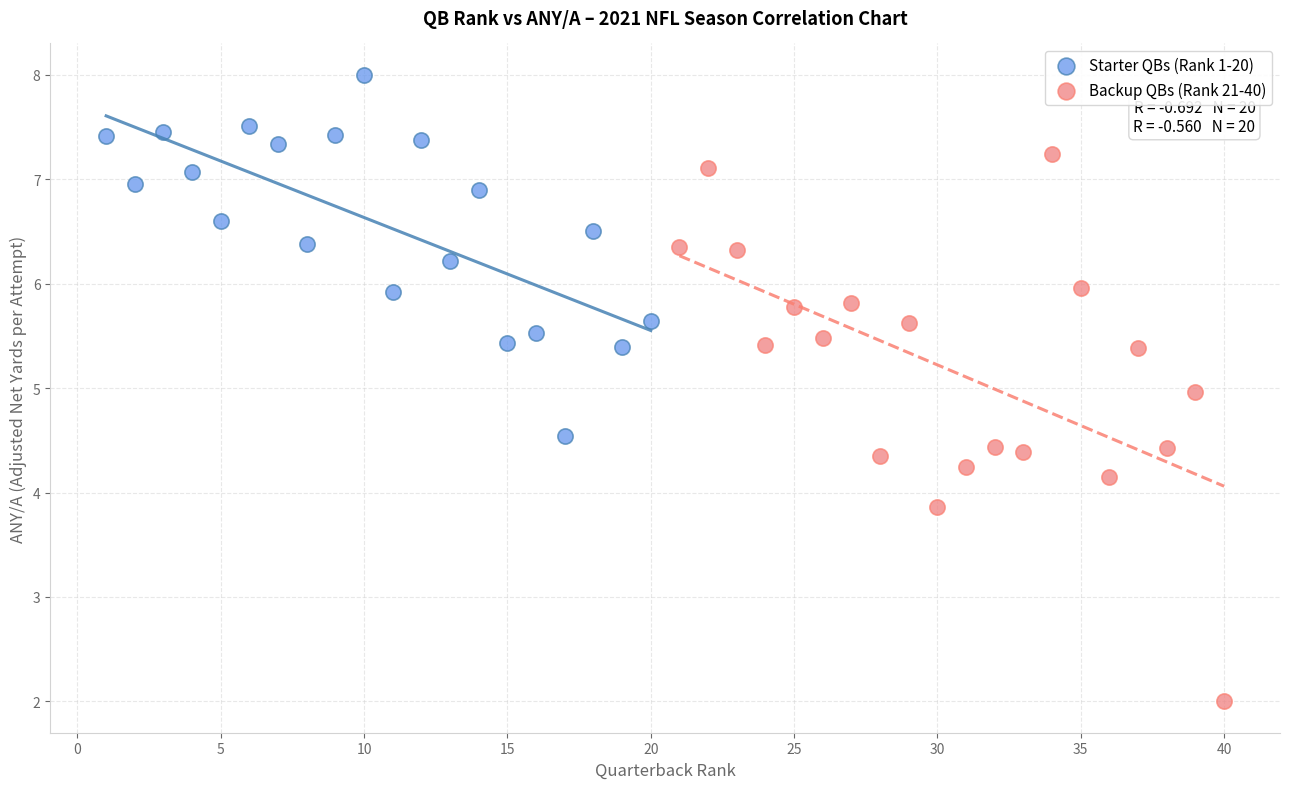

Which series reaches the minimum Y coordinate?

Backup QBs (Rank 21-40)